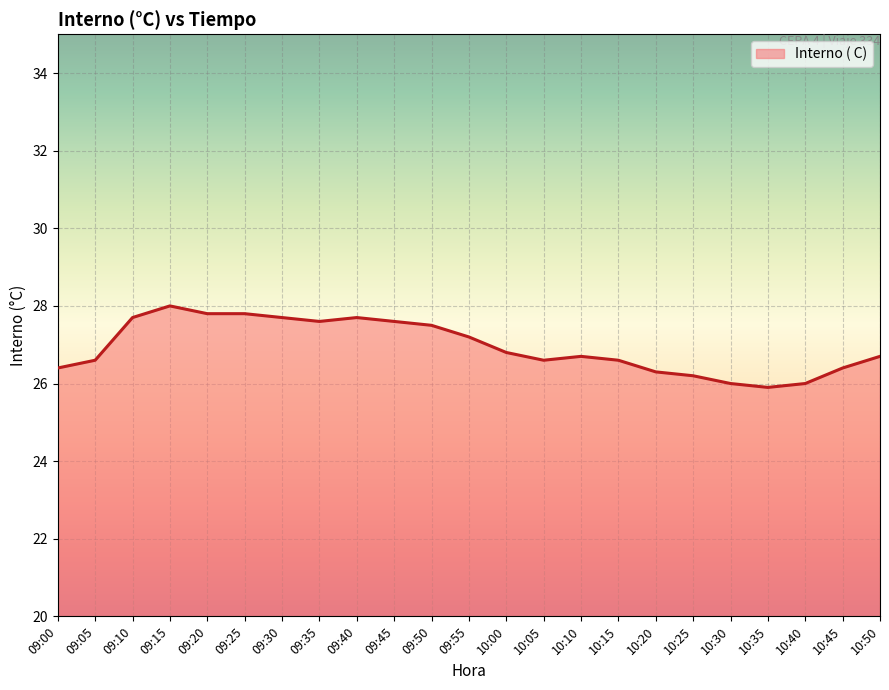

What is the difference between the values at 09:00 and 09:15?

1.6